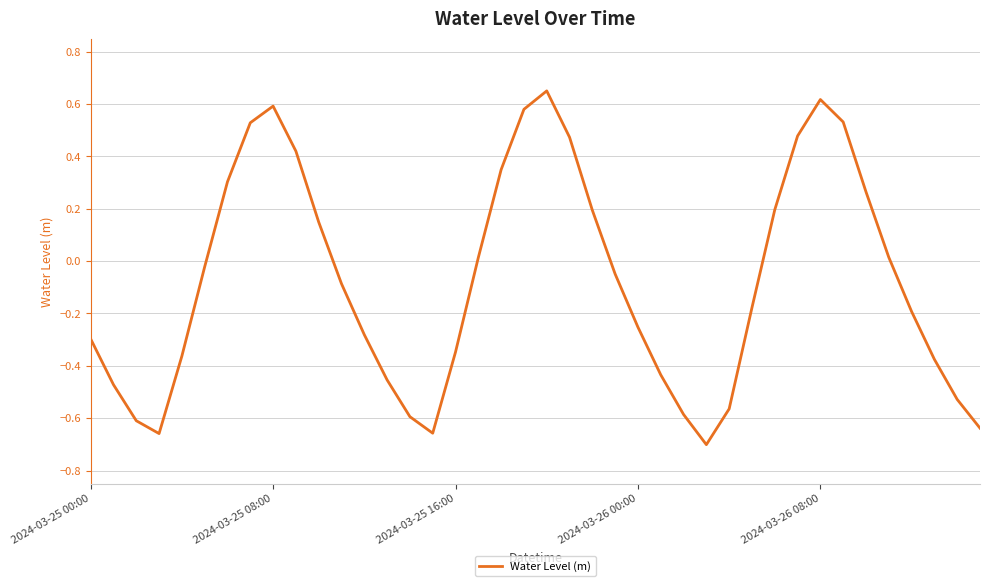

True or false: there are more than 0 points higher than both neighbors.

True